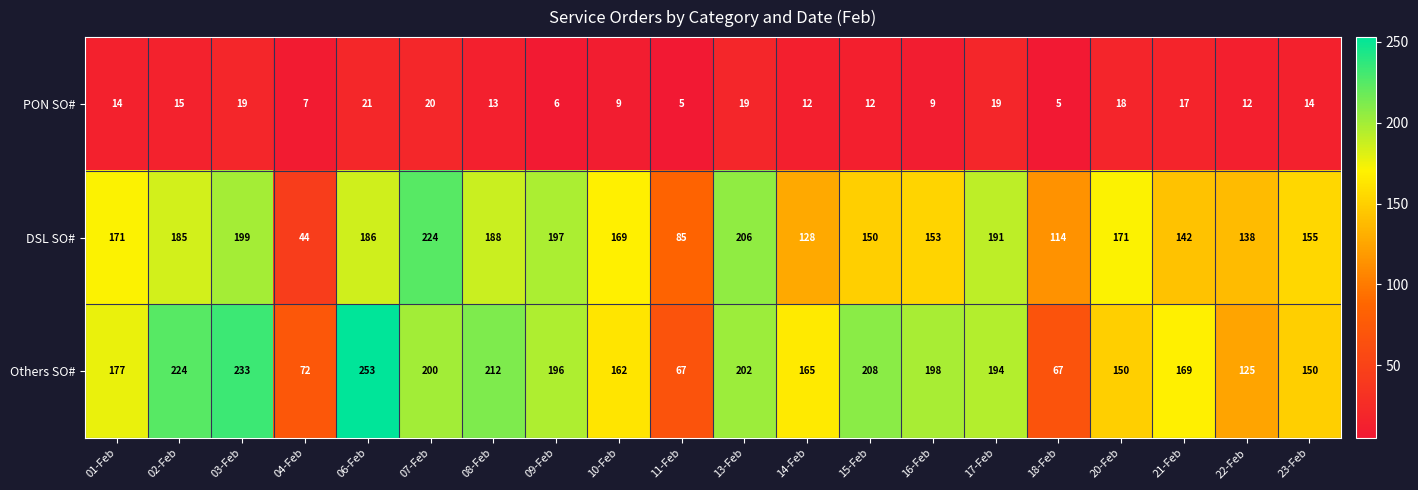

How many distinct data groups are displayed?

3